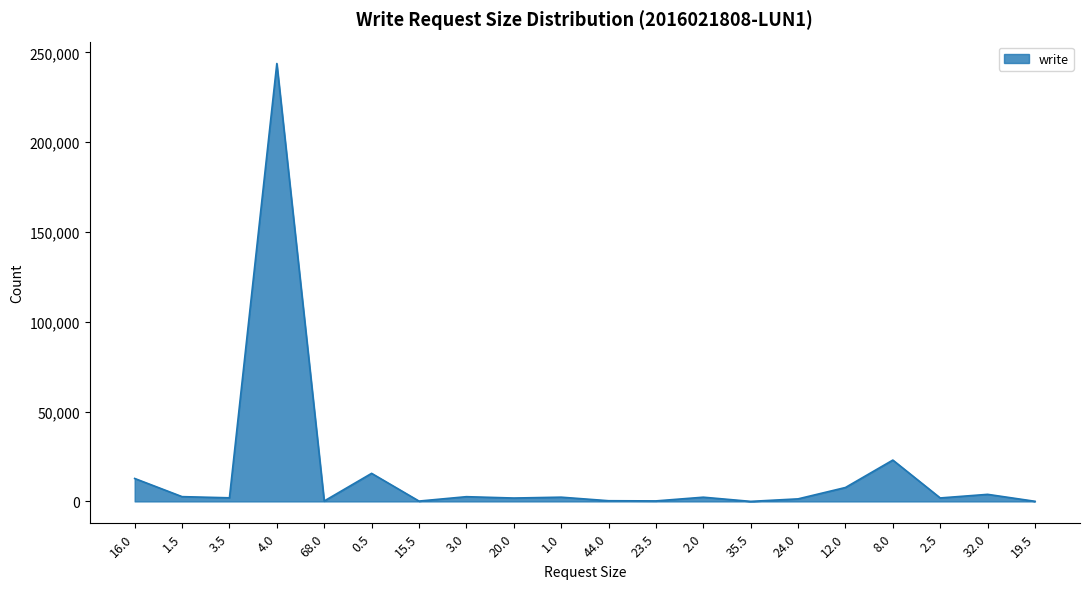

What is the greatest value displayed?

243770